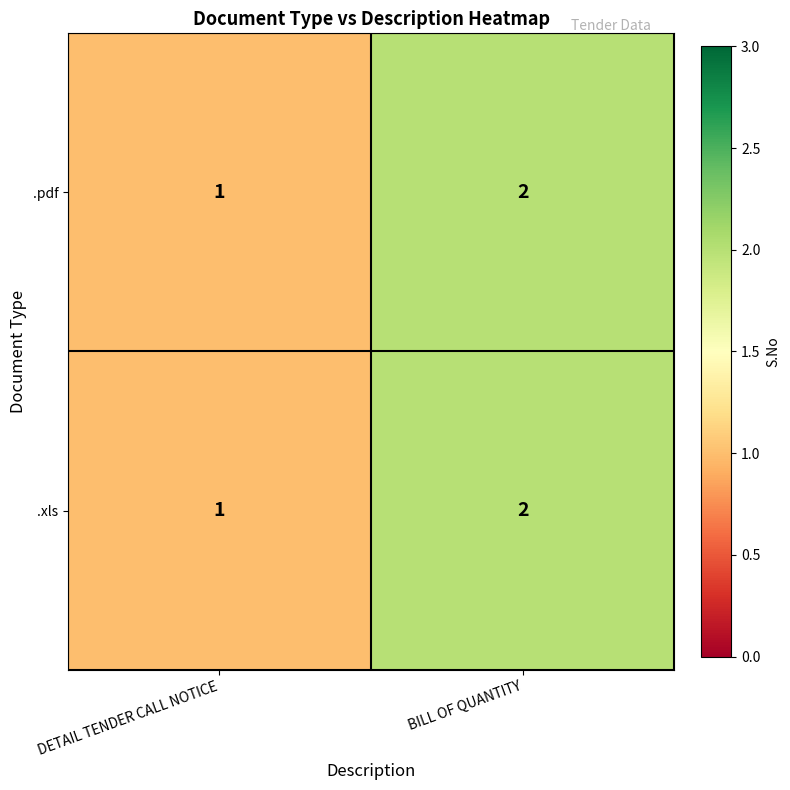

True or false: .pdf has a value of 2 at BILL OF QUANTITY.

True